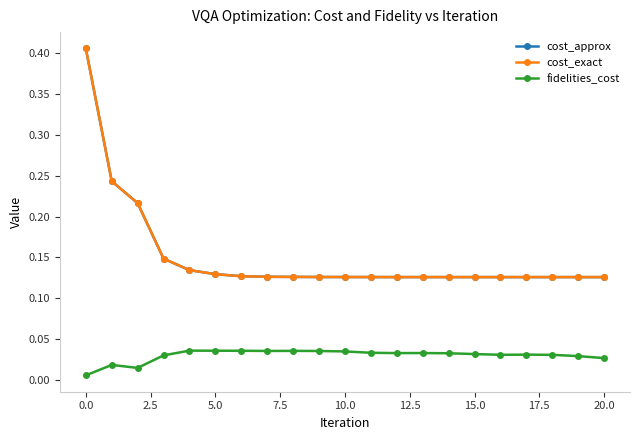

What is the maximum value shown in the chart?

0.4